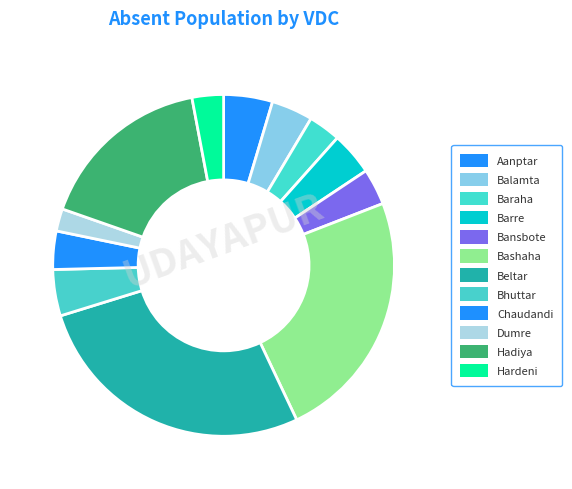

To the nearest percent, what is the difference between the Hadiya and Aanptar slice percentages?

12%